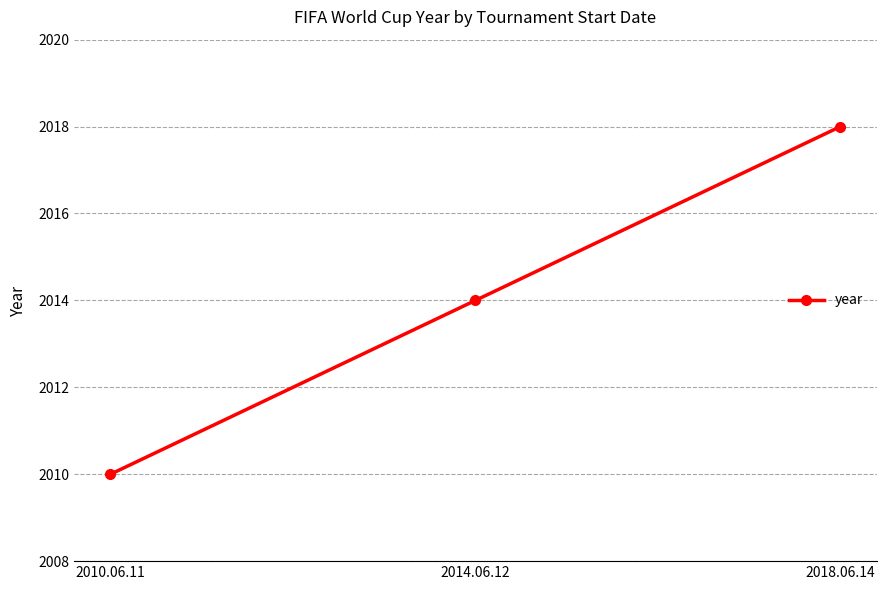

What is the difference between the maximum and second lowest values?

4